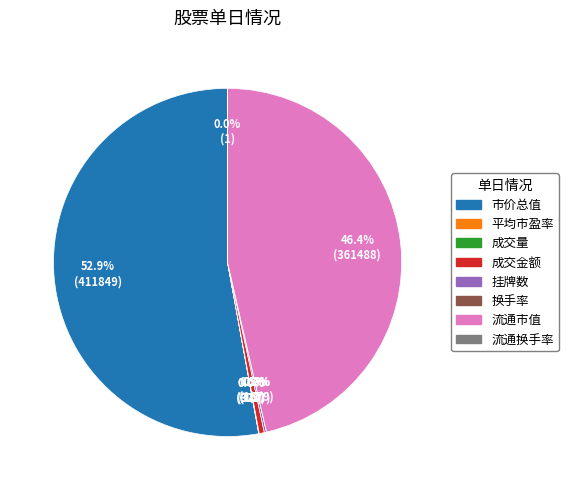

What is the total percentage of 成交金额 and 流通市值?

46.9%